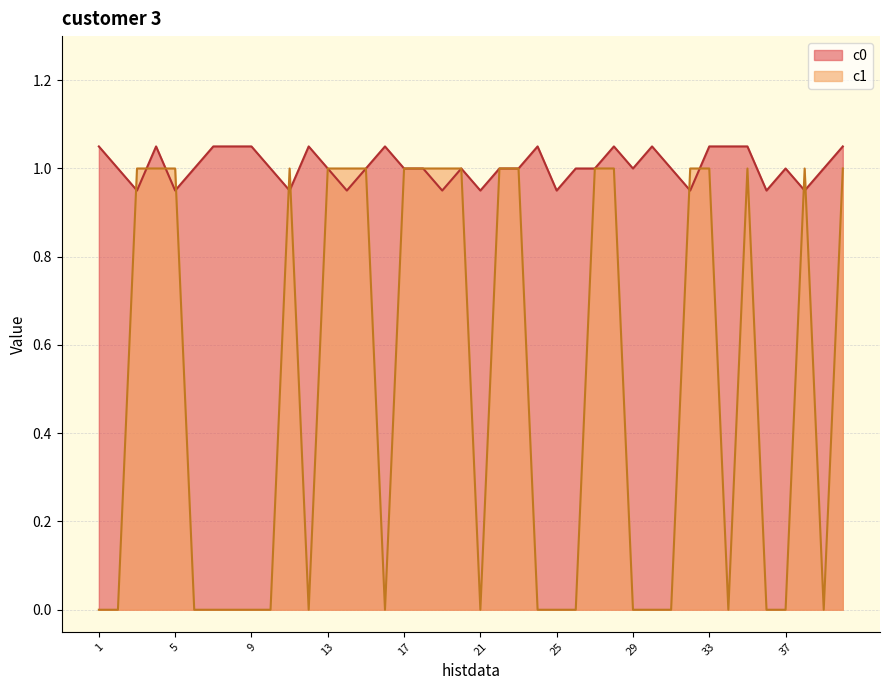

True or false: c0 has a value of 0.3 at 2.

False